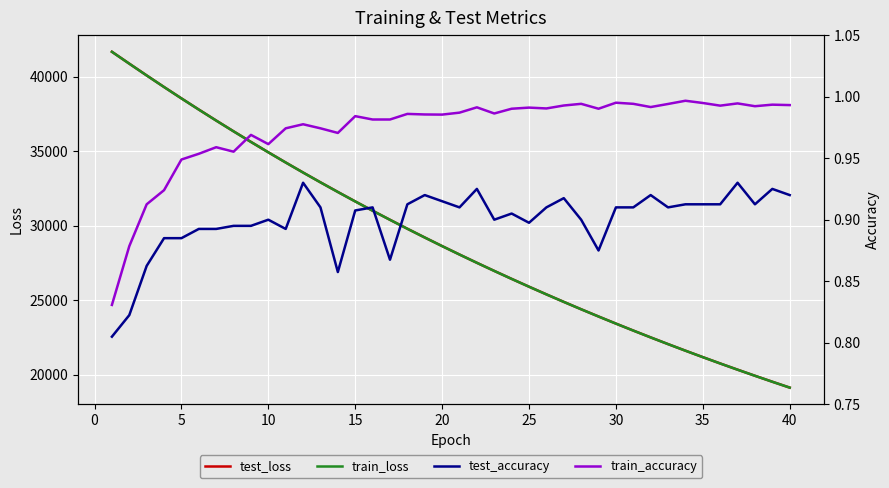

Does the chart display data point markers on the line(s)?

No